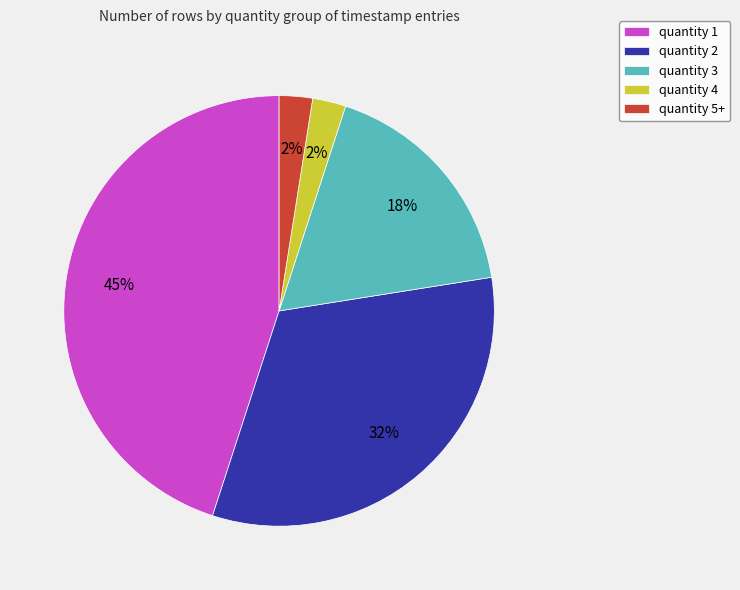

Is there any slice that represents more than half of the pie?

No